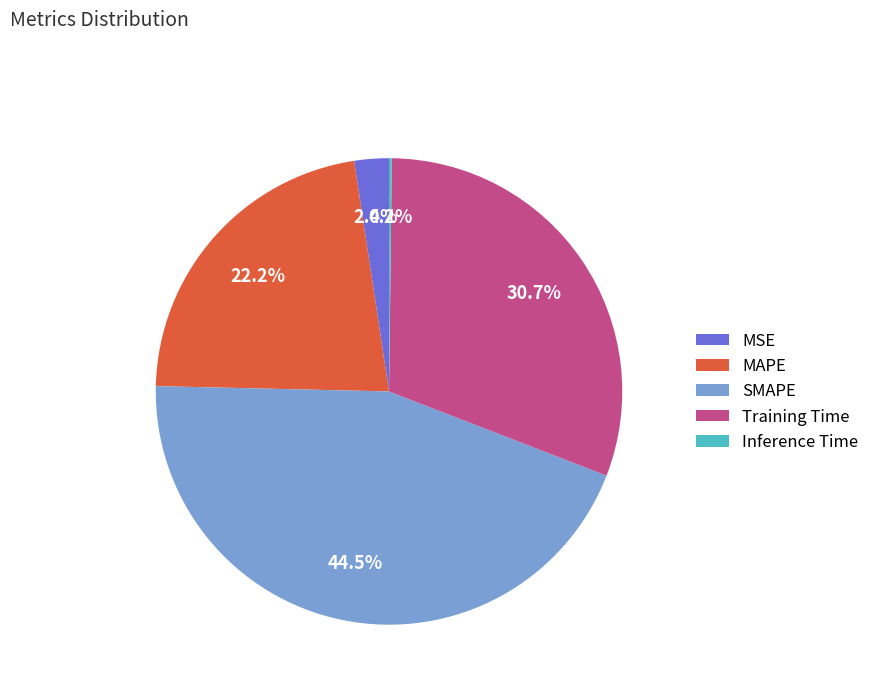

Is it true that Training Time is 31% of the pie?

True